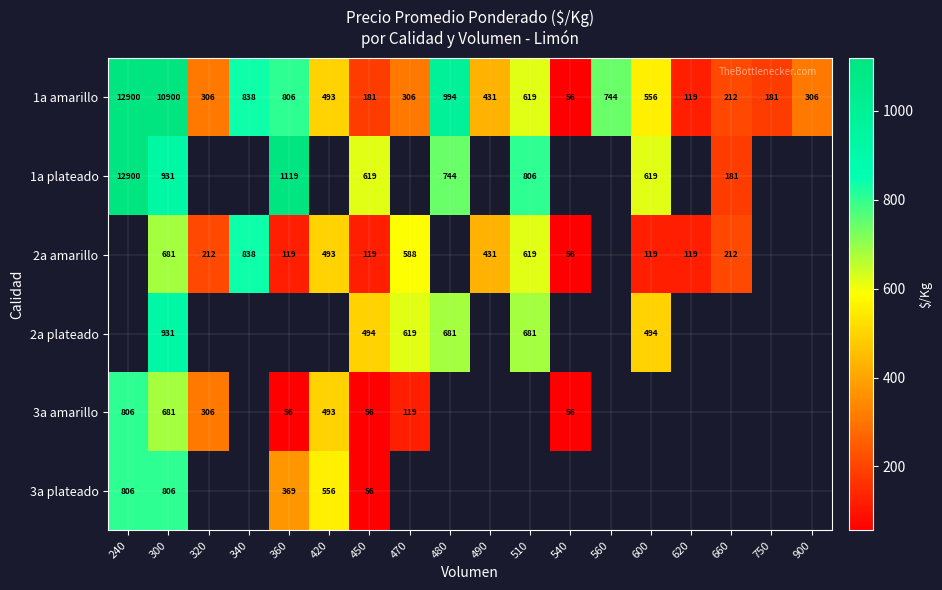

What is the difference between the second highest and second lowest values in the 1a amarillo series?

10781